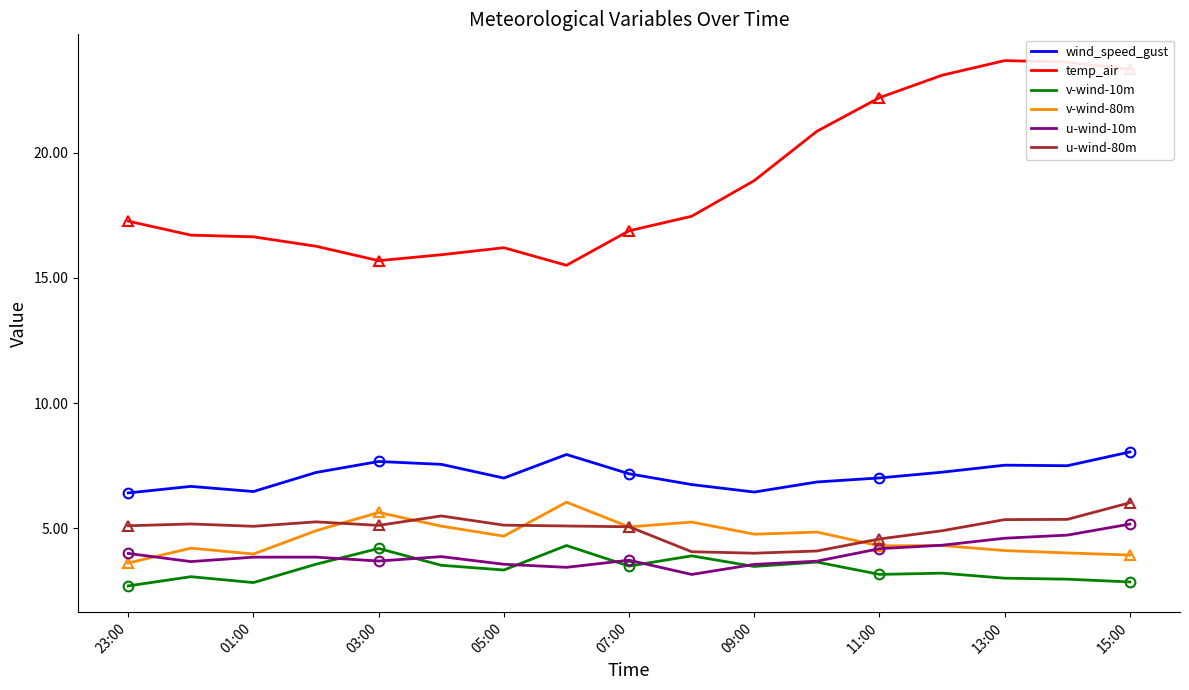

At how many categories does at least one series exceed 13?

17